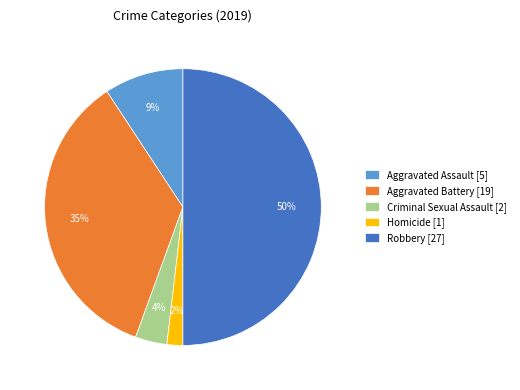

How many segments does this pie chart have?

5